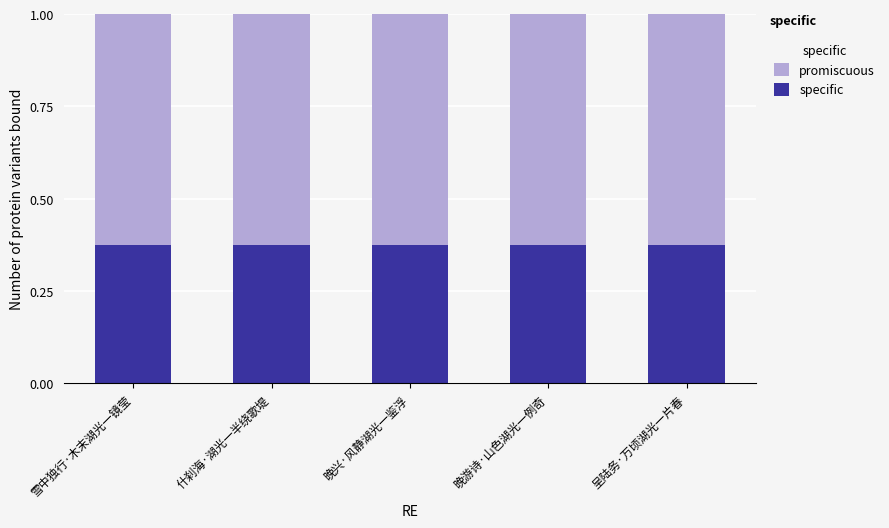

What is the total value across all series at 晚兴·风静湖光一鉴浮?

1.0